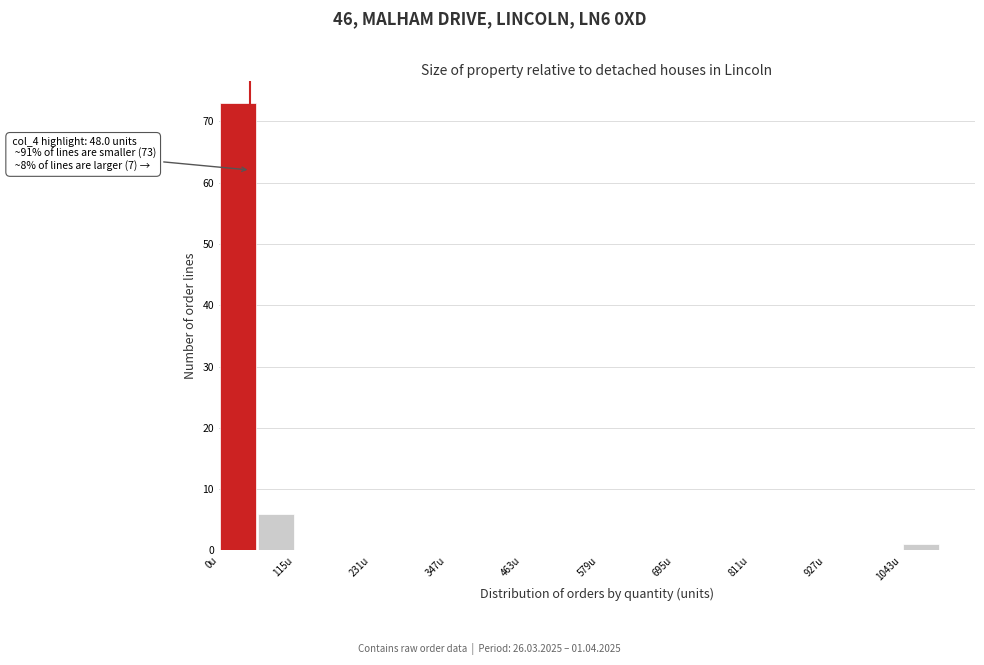

Read against the x-axis, roughly where is the centre of the tallest bar?

20